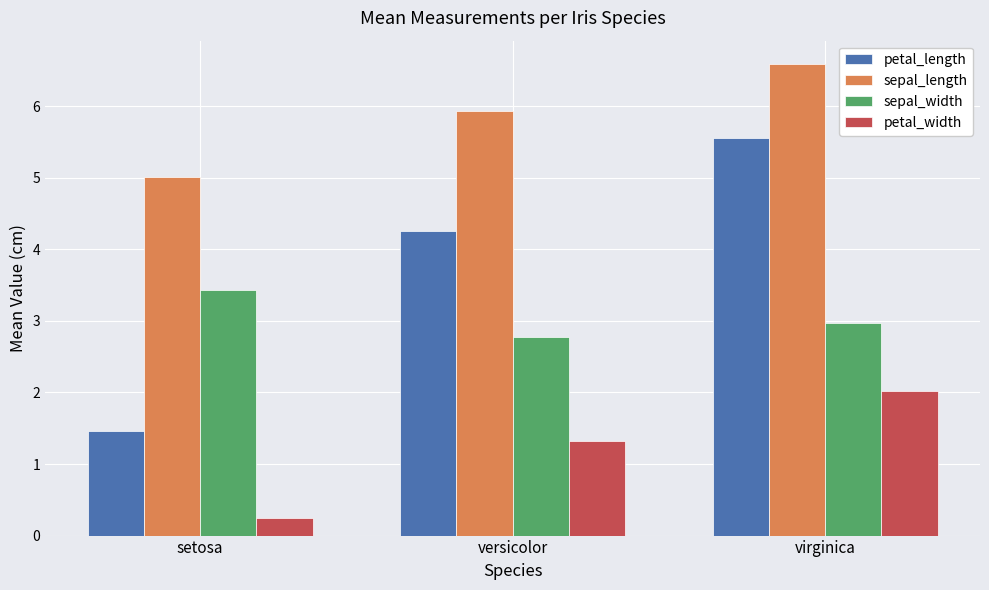

How many bars are there in each group?

4